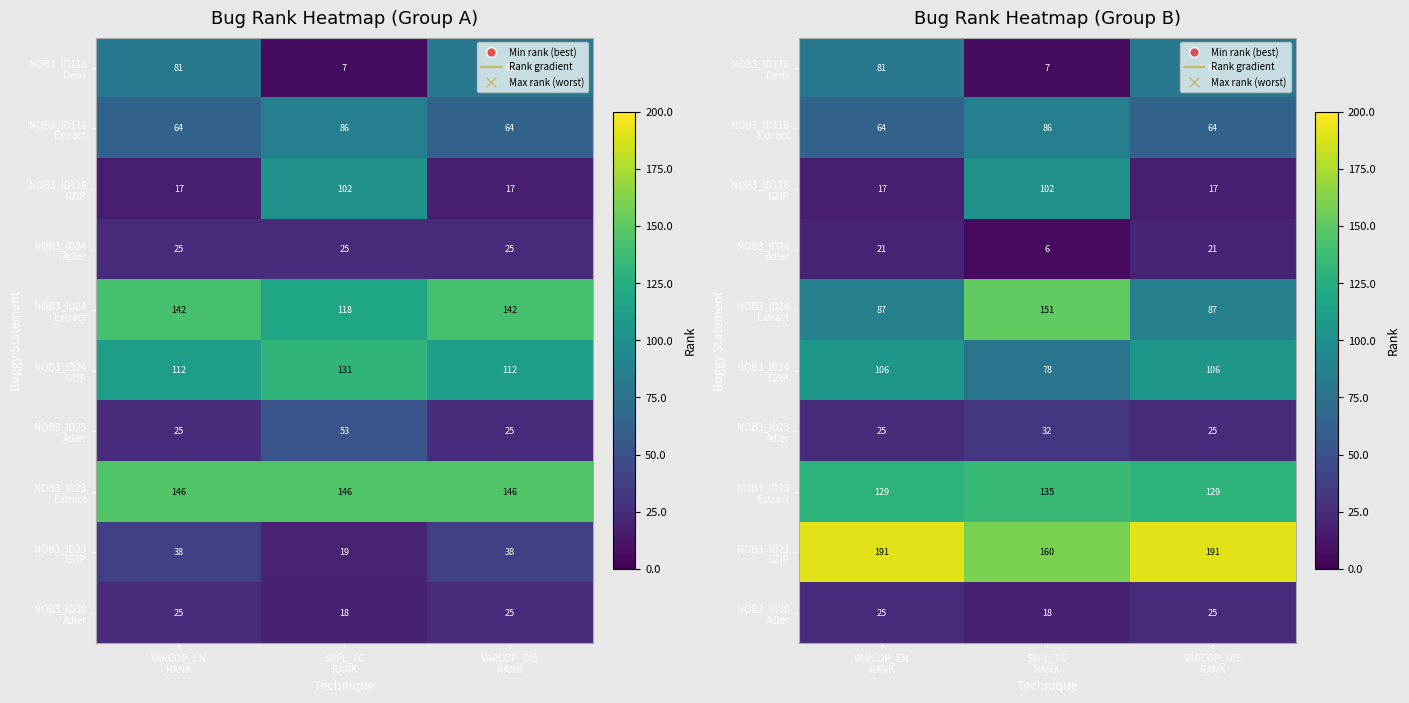

Between VARCOP_EN
RANK and VARCOP_DIS
RANK, which is larger?

VARCOP_EN
RANK